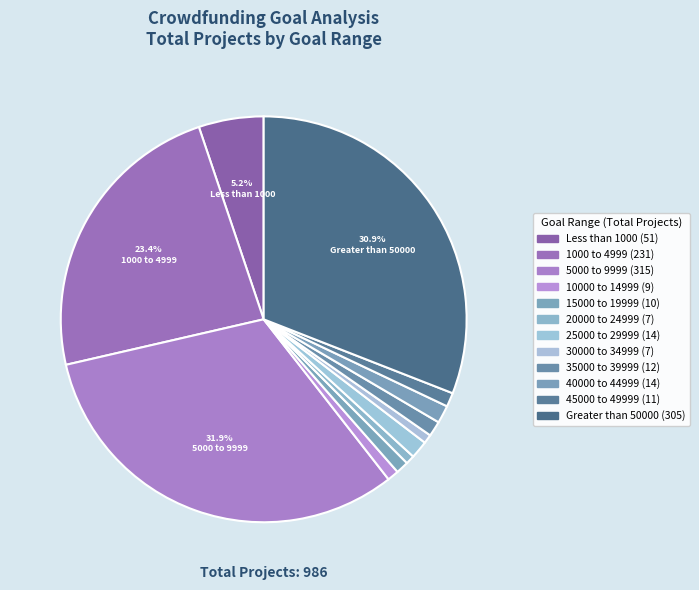

How many segments does this pie chart have?

12